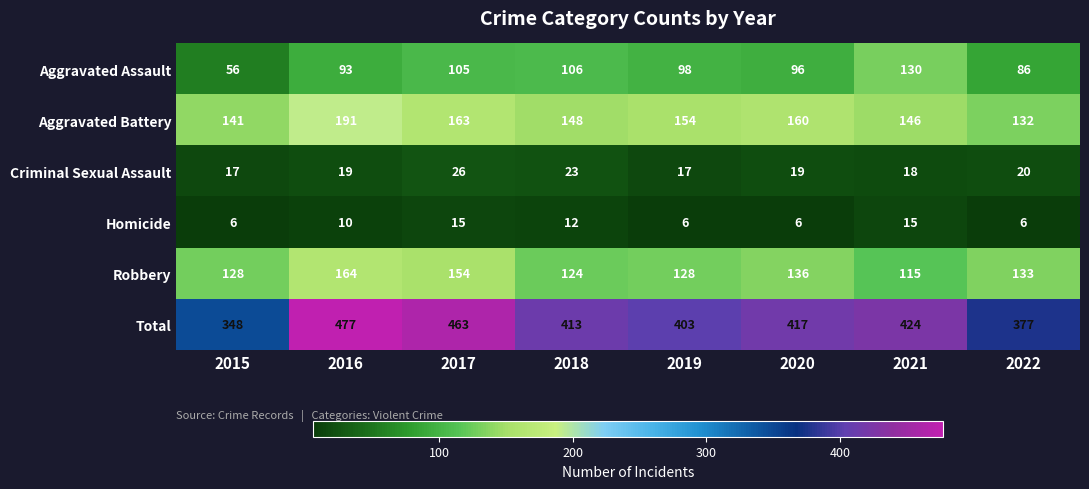

What is the difference between the highest and lowest values at 2017?

448